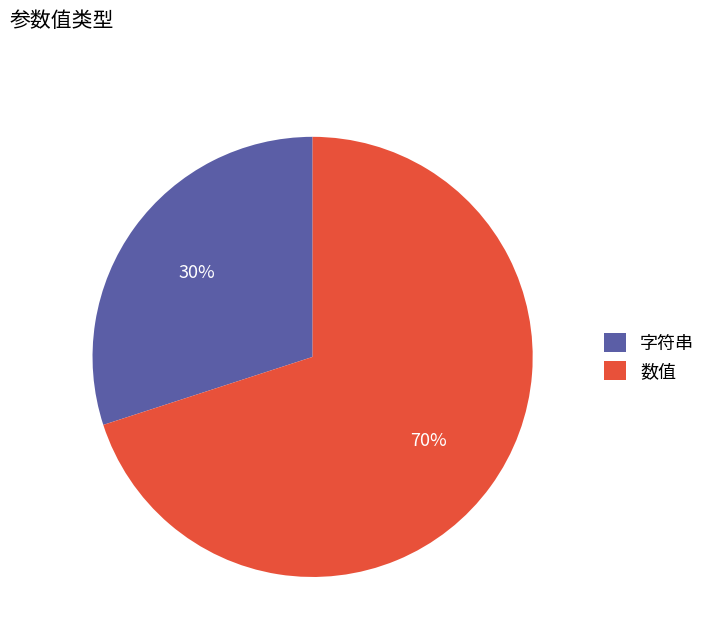

Which category has the smallest portion of the pie?

字符串